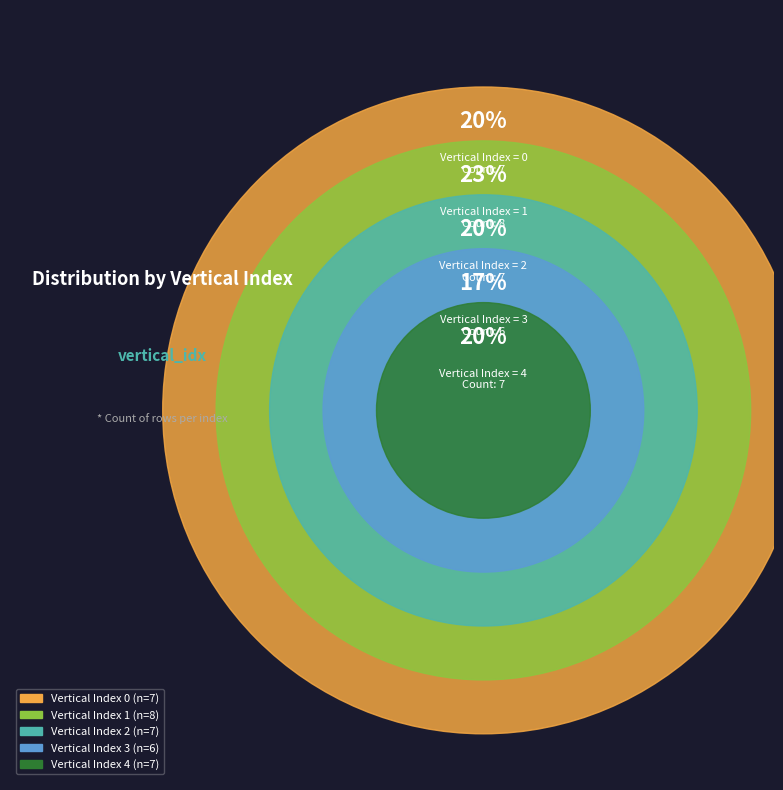

To the nearest percent, what portion does 0 represent?

20%